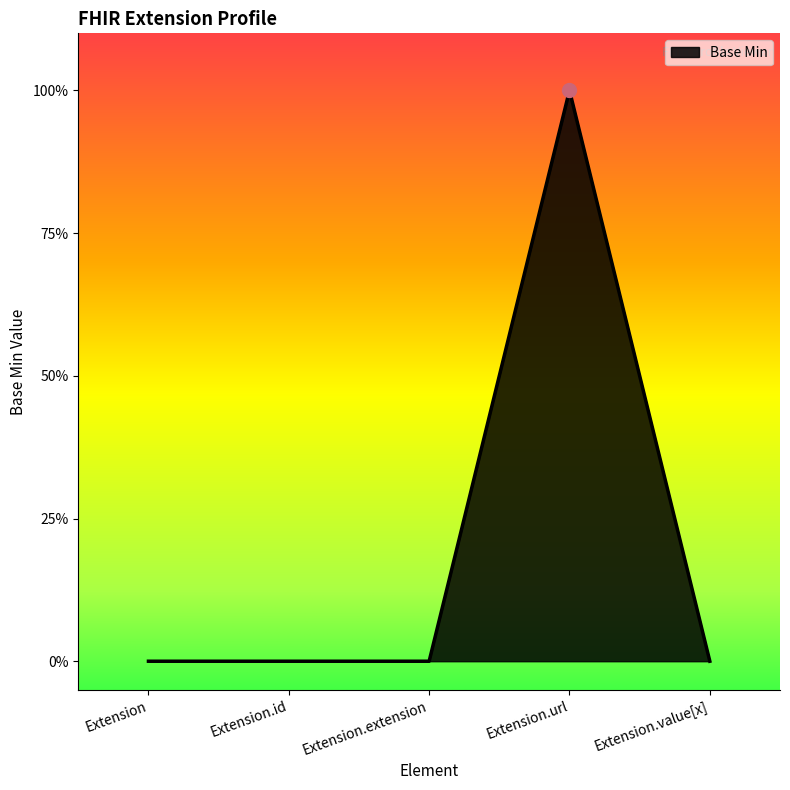

Does the chart have visible grid lines?

No